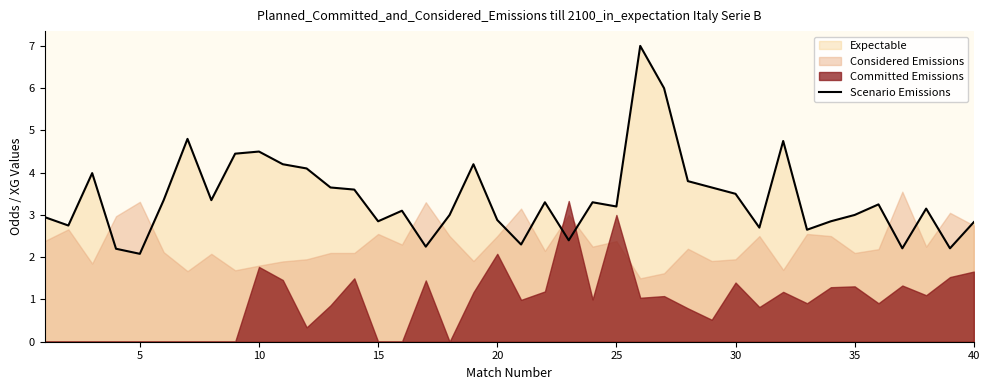

How many interior local peaks (higher than both neighbors) does the data have?

11